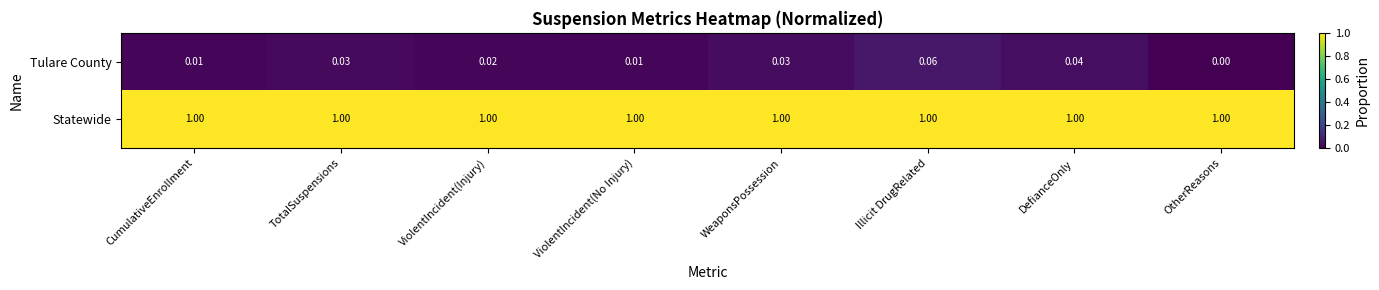

Between WeaponsPossession and OtherReasons, which series saw the biggest shift?

Tulare County